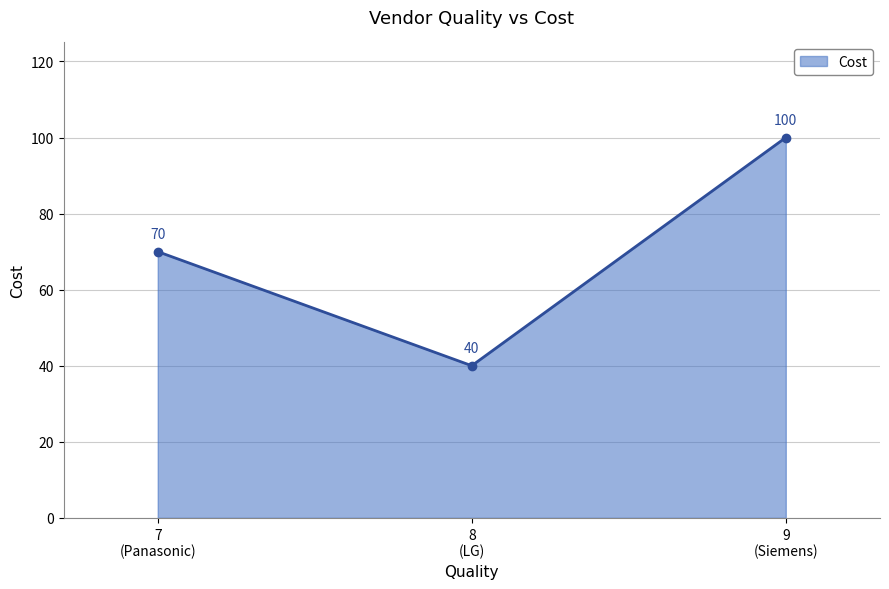

What is the label of the 1st point from the right?

9
(Siemens)